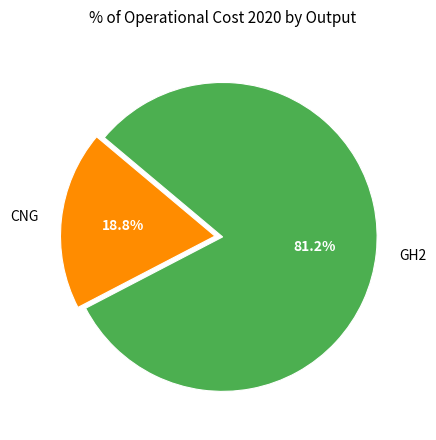

Which slice is the largest?

GH2